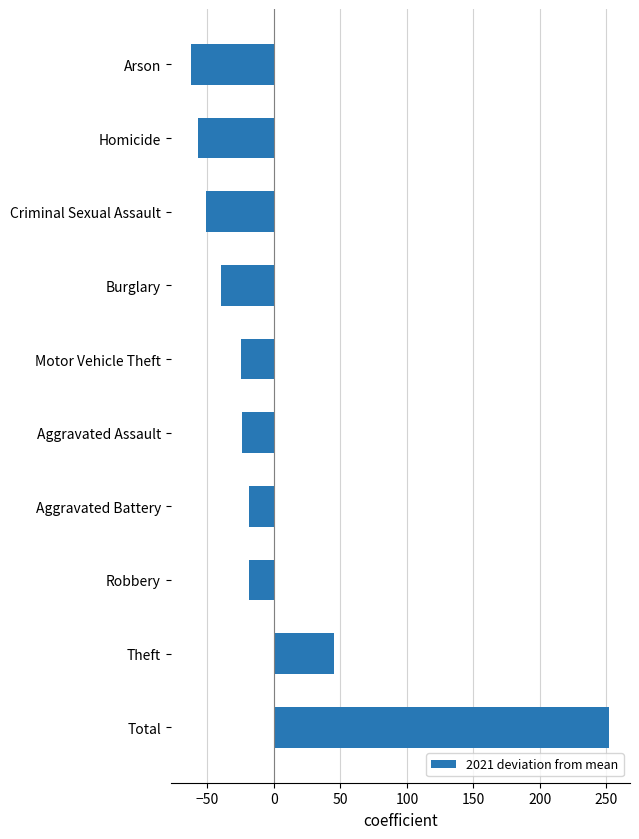

The value at Homicide is -57. True or false?

True